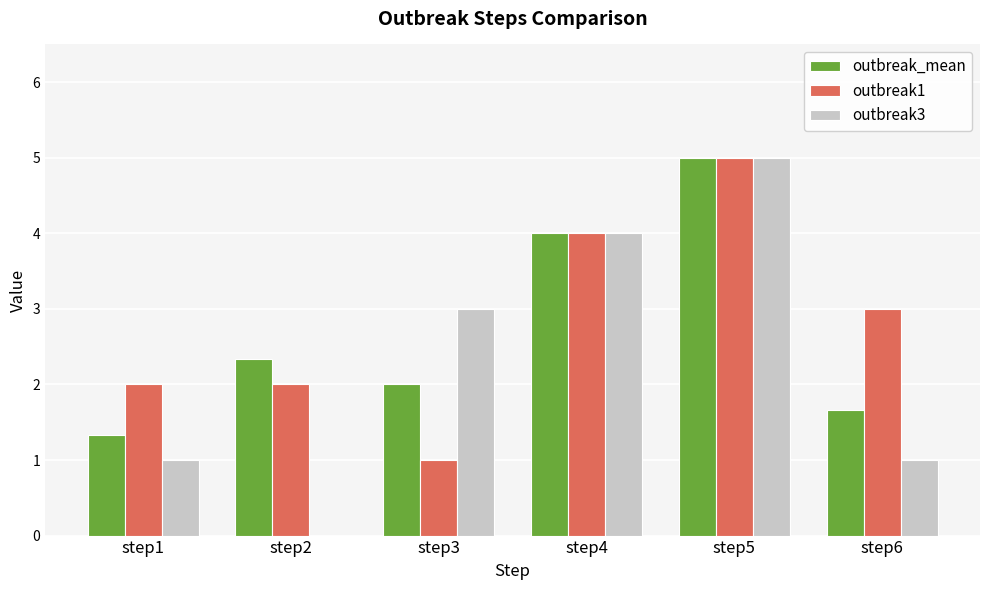

Where does the outbreak1 series first go above 3?

step4